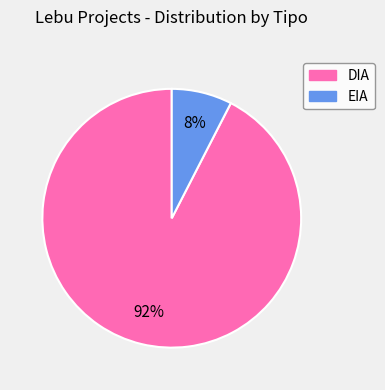

Between EIA and DIA, which is larger?

DIA